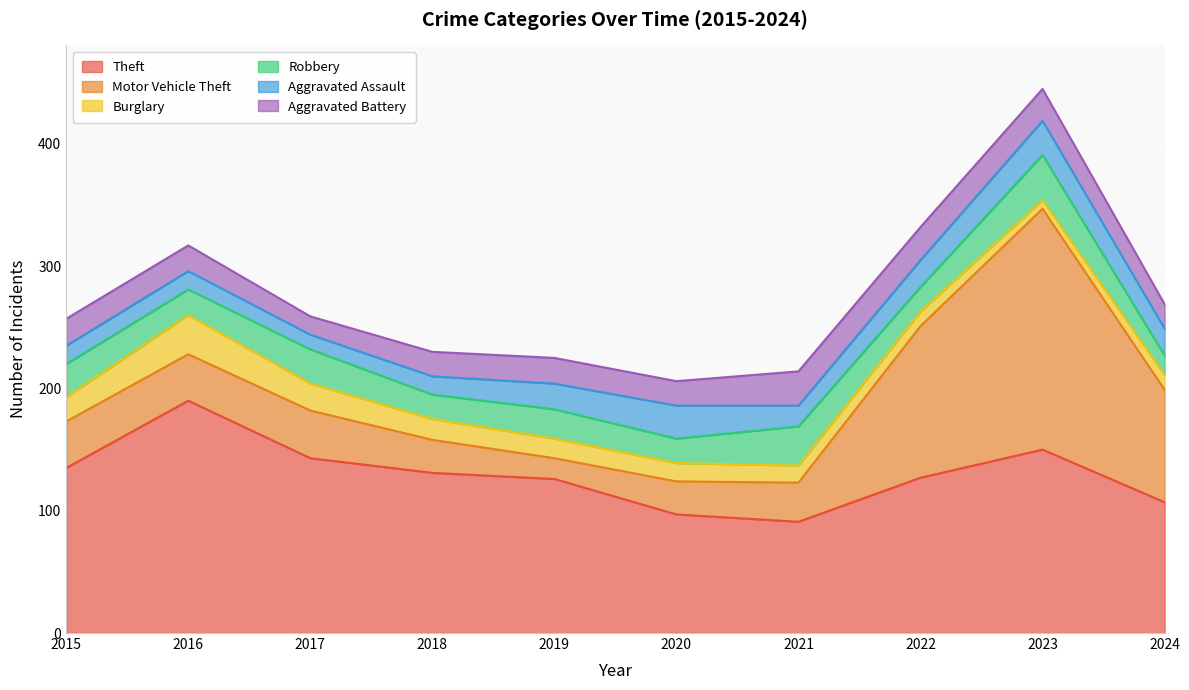

At which category does the chart reach its minimum across all series?

2023